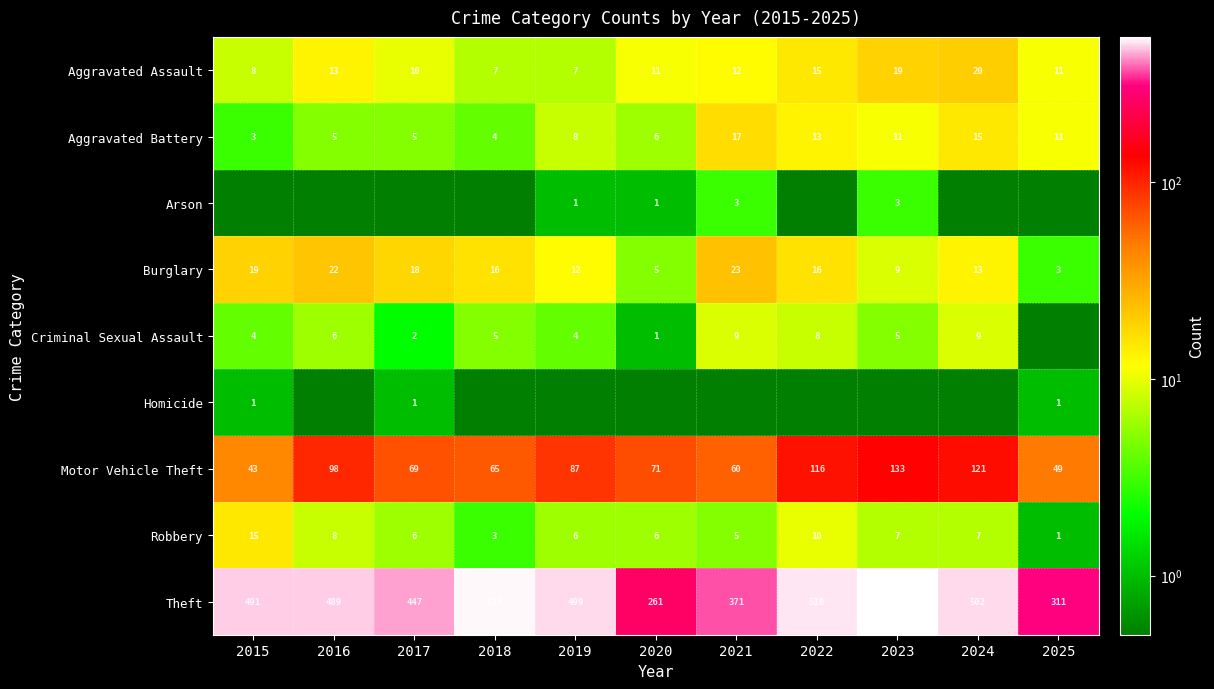

Which label corresponds to the smallest value in the chart?

2015